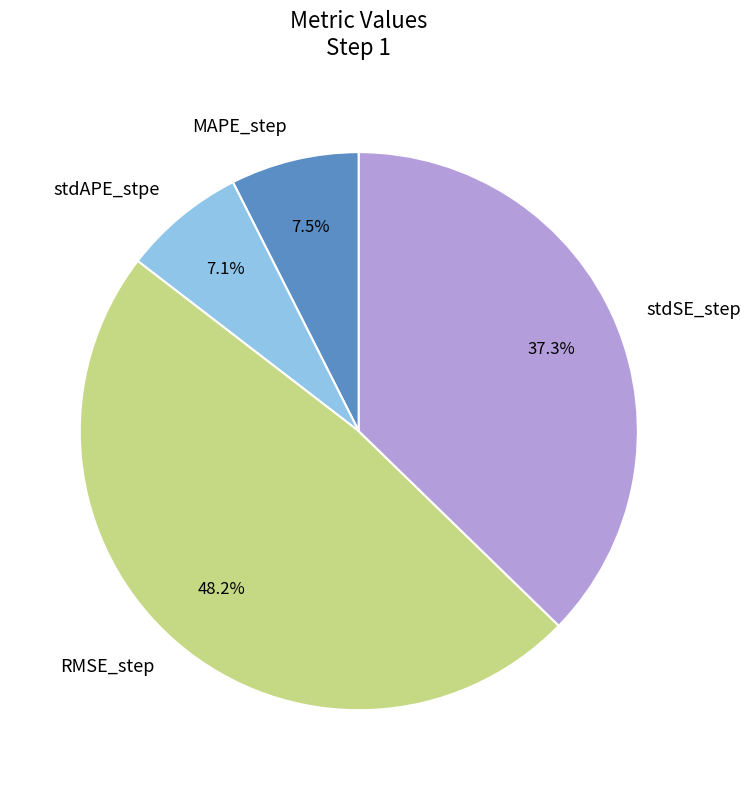

Combined, do stdSE_step and MAPE_step account for over 50%?

No